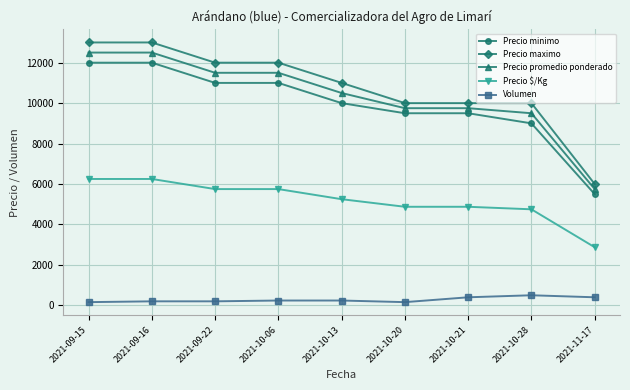

True or false: Volumen and Precio $/Kg cross at least once.

False